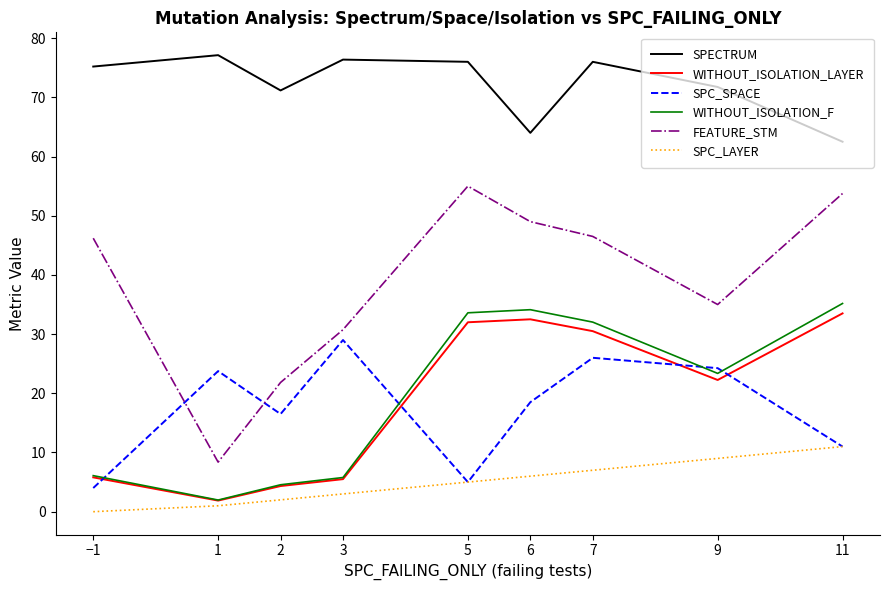

True or false: FEATURE_STM and SPECTRUM cross at least once.

False